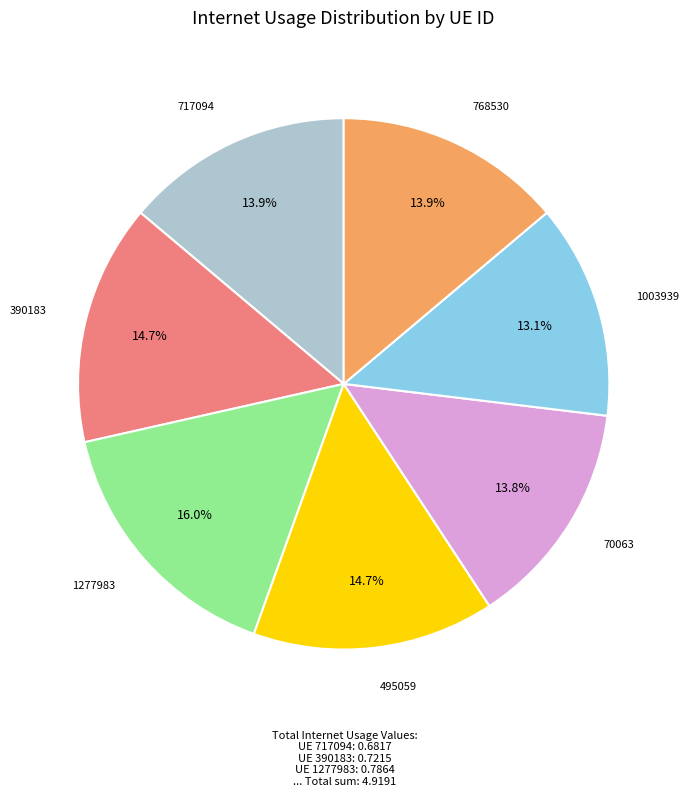

Is there any slice that represents more than half of the pie?

No